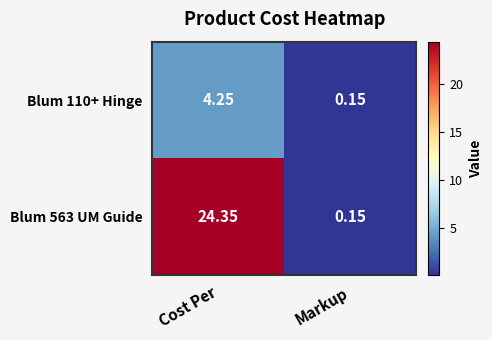

Where is Blum 563 UM Guide nearest to the value 12?

Markup